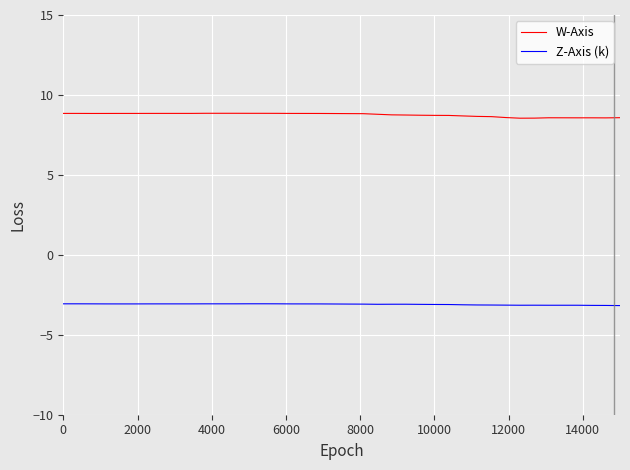

Which series has the largest total across all categories?

W-Axis